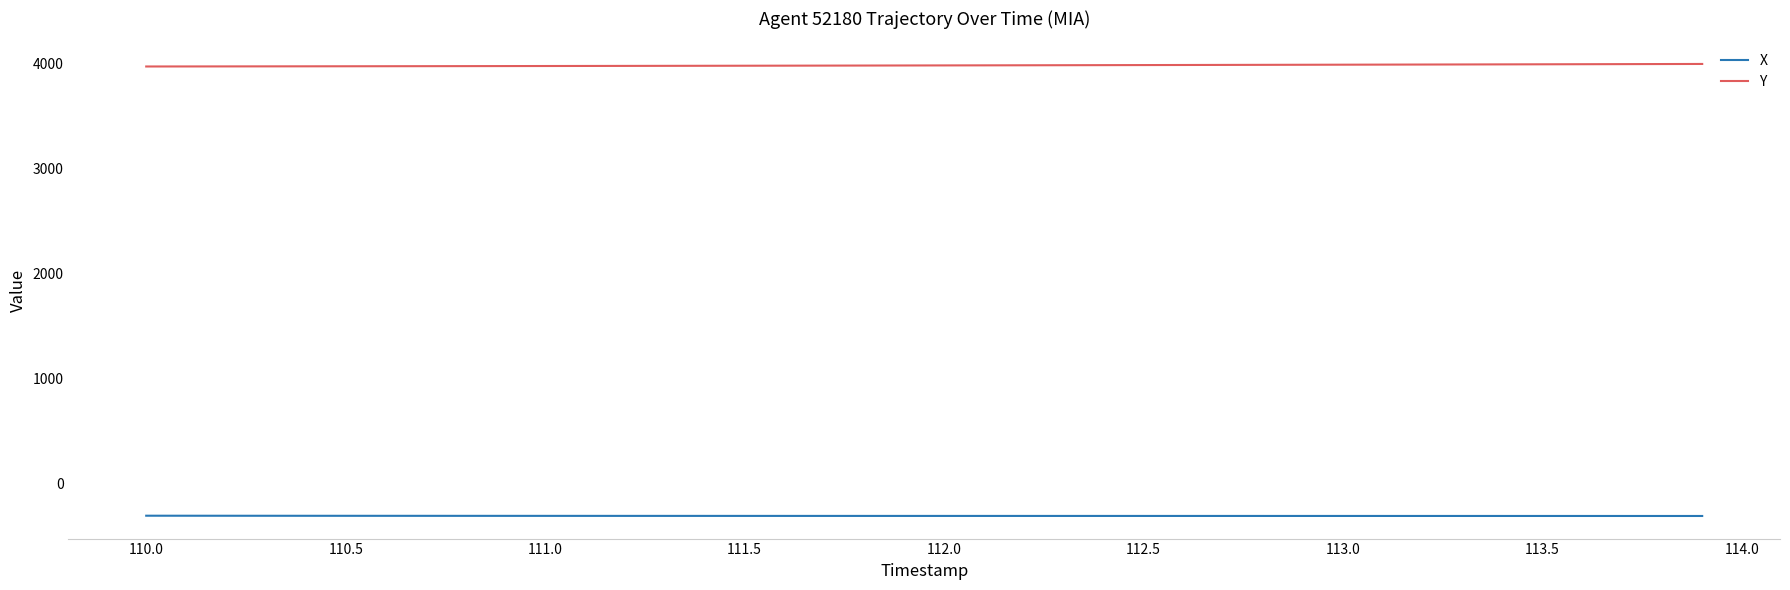

List the series in order of their peak value, lowest first.

X, Y